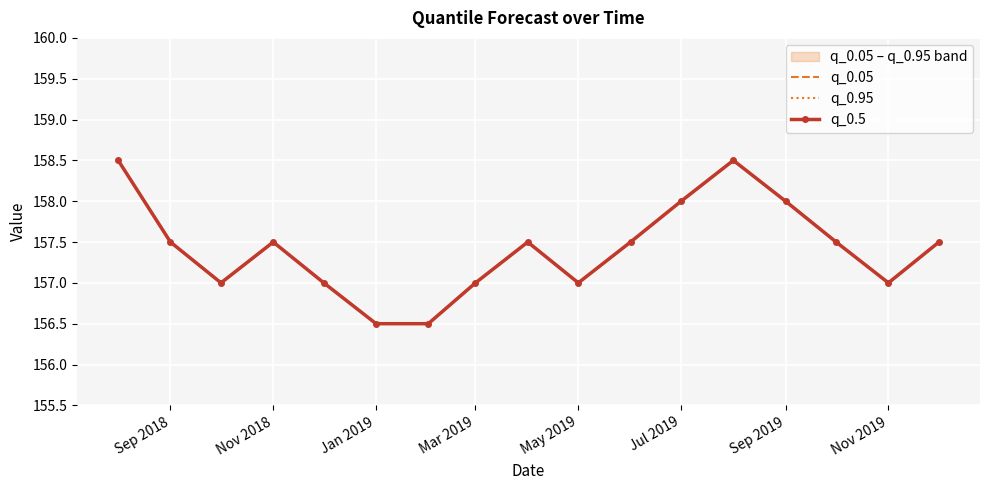

What position from the left is Jan 2019?

3